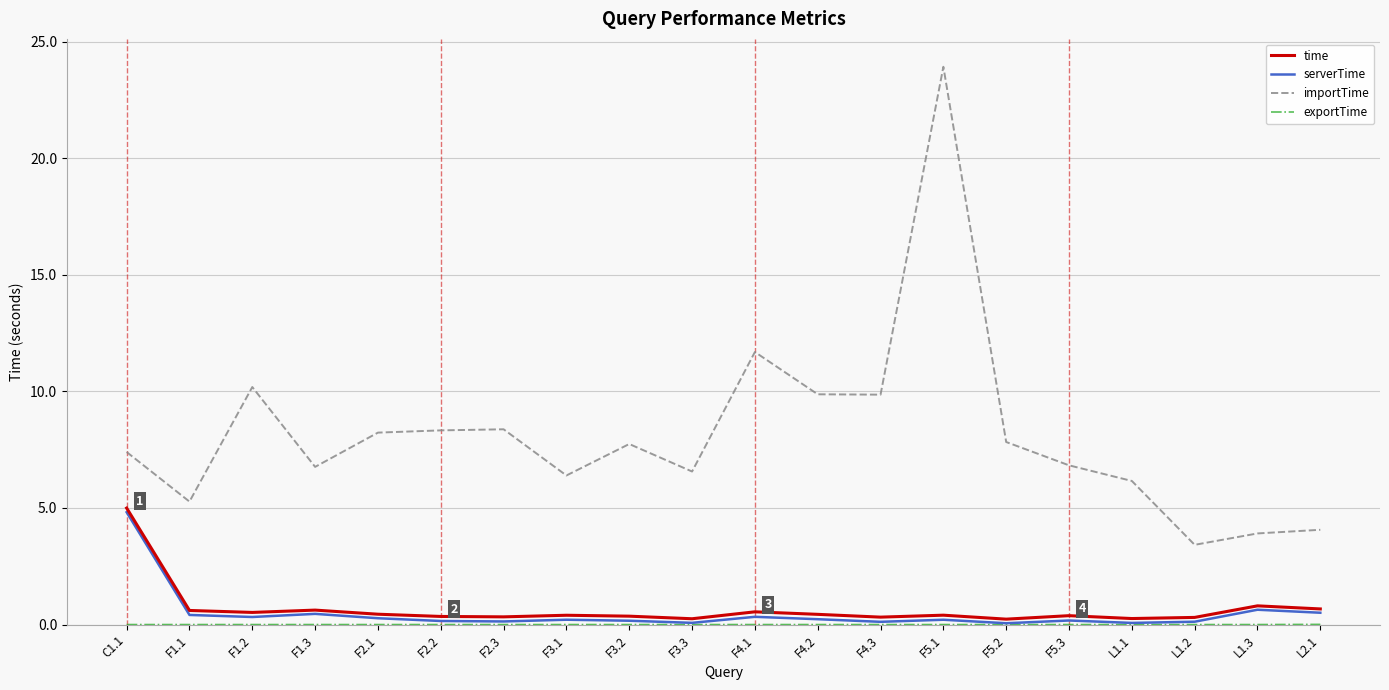

Which series has the largest total across all categories?

importTime